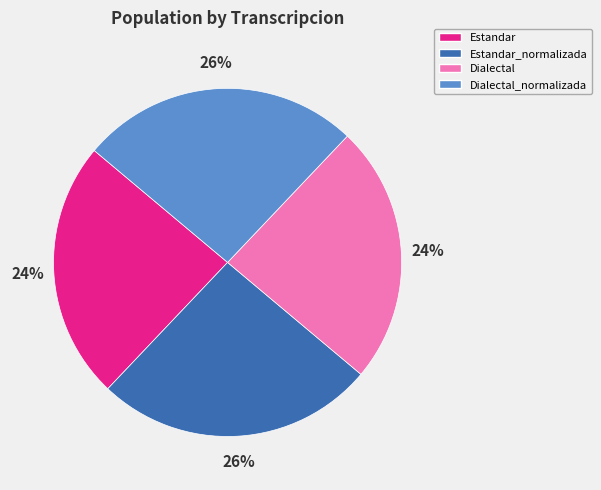

What percentage is the Dialectal_normalizada slice, to the nearest percent?

26%